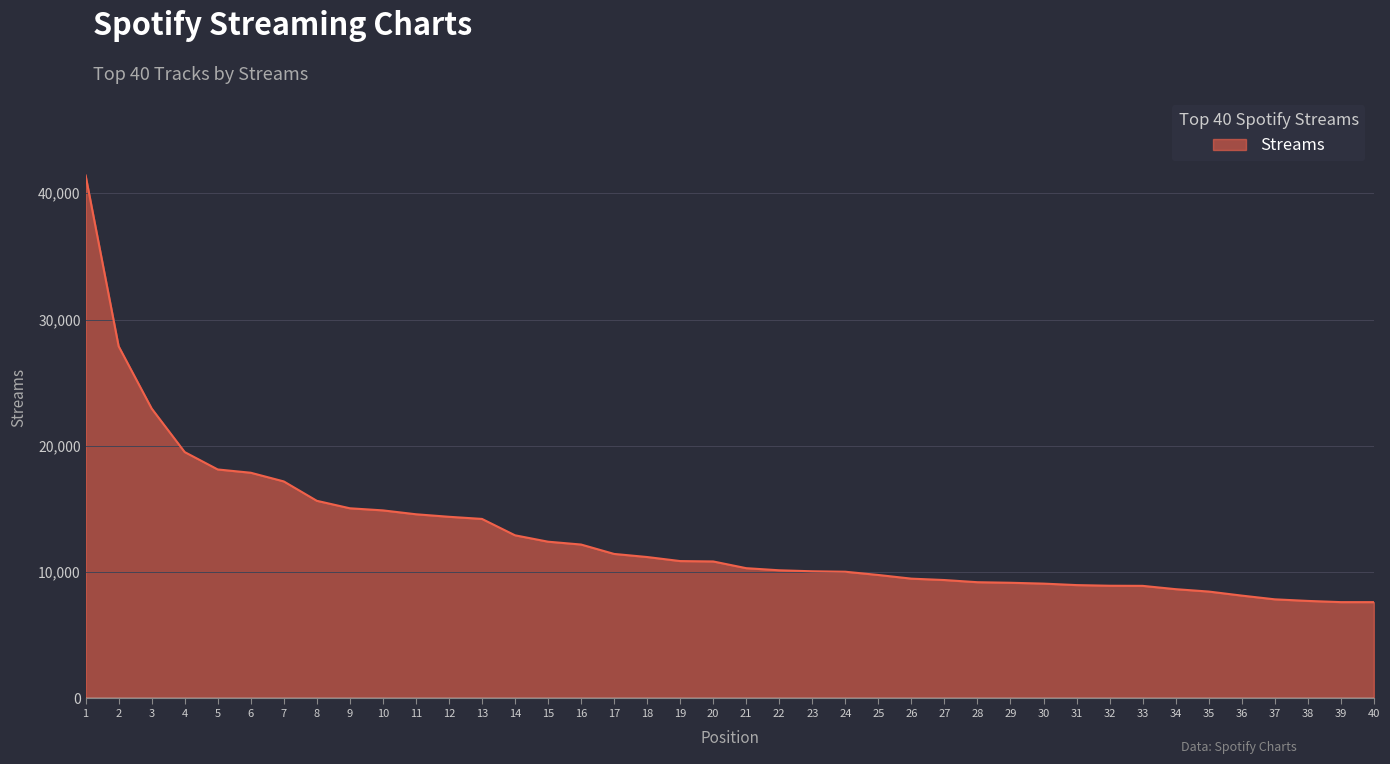

What is the greatest value displayed?

41410